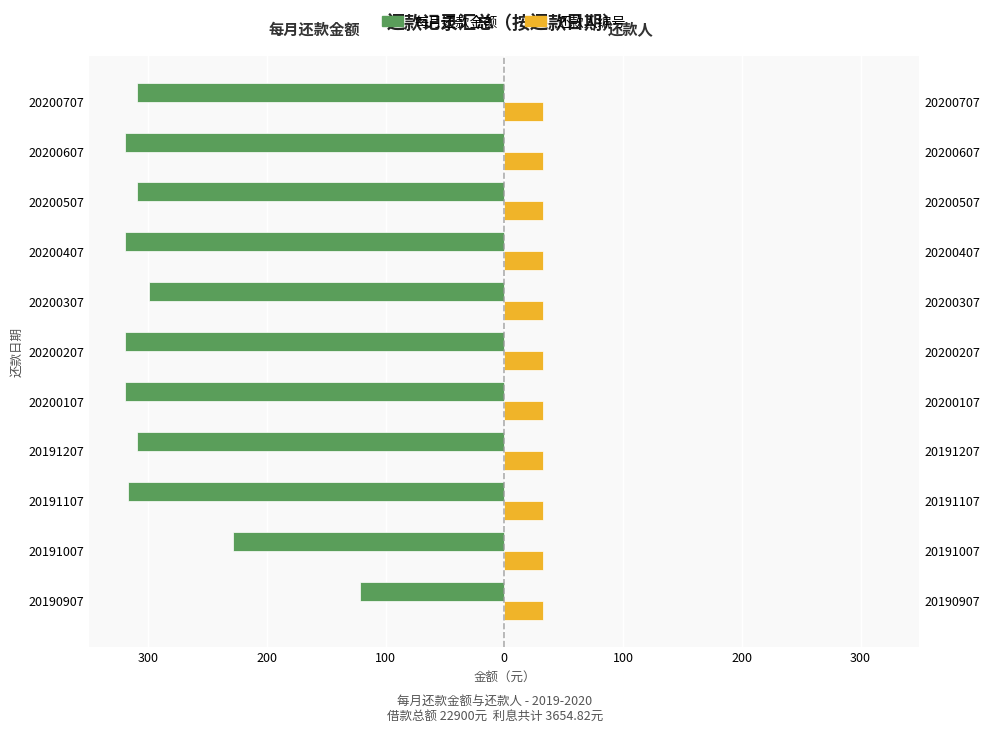

Is it true that 每月还款金额 equals -228.2 at 20191007?

True